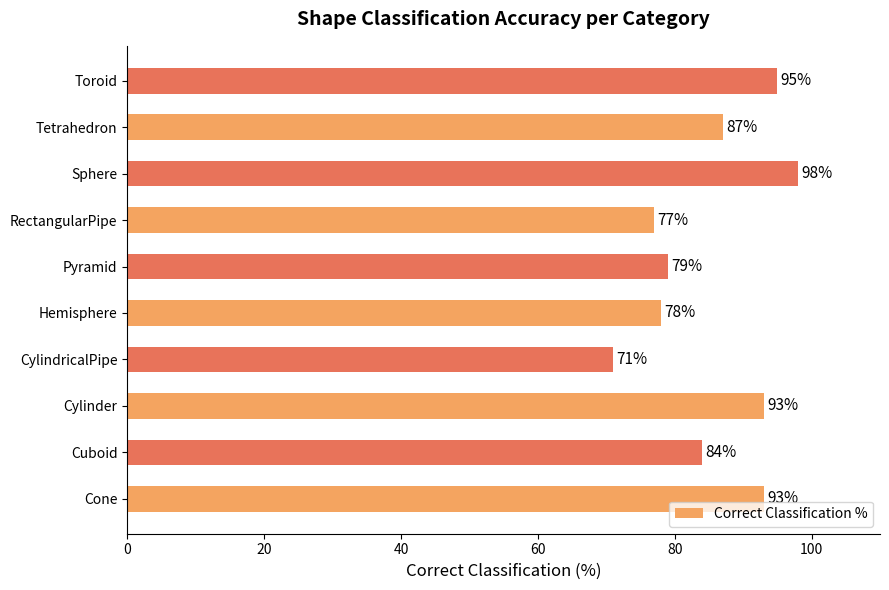

What is the sum of all values?

855